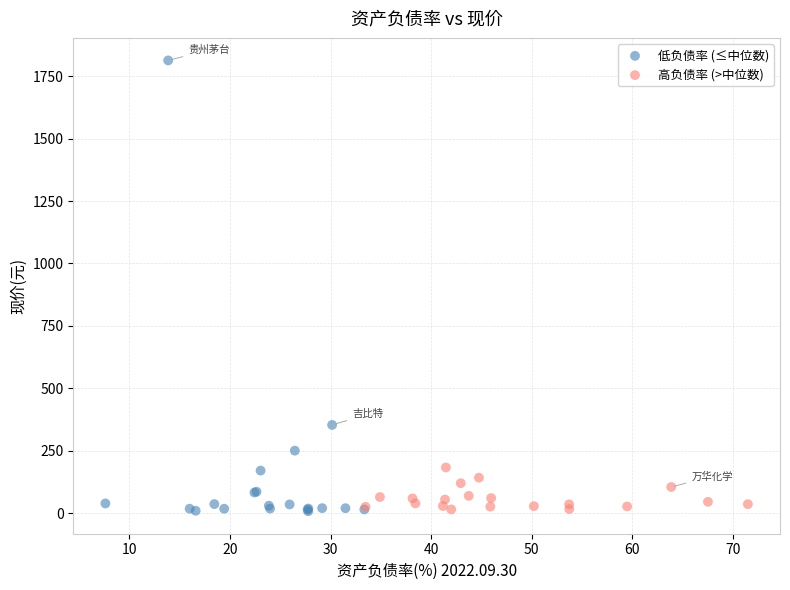

Which series reaches the maximum Y coordinate?

低负债率 (≤中位数)